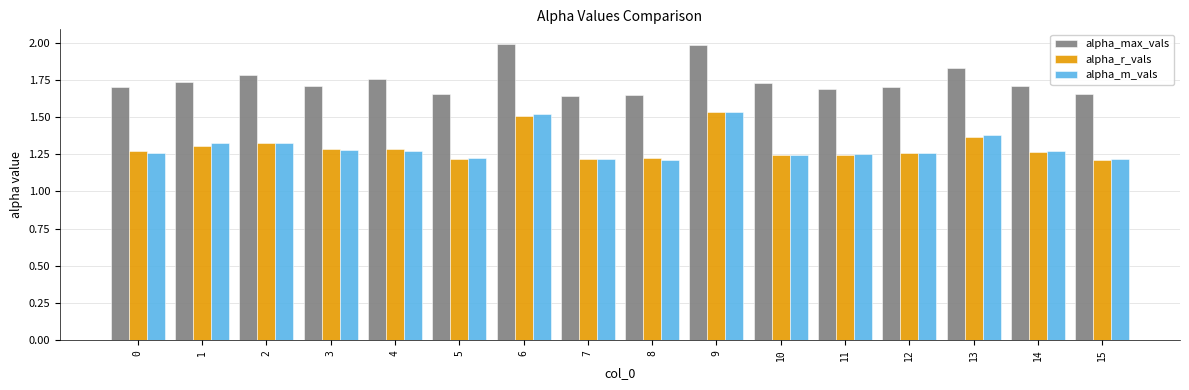

Is the value of alpha_max_vals at 6 greater than the value of alpha_r_vals at 12?

Yes